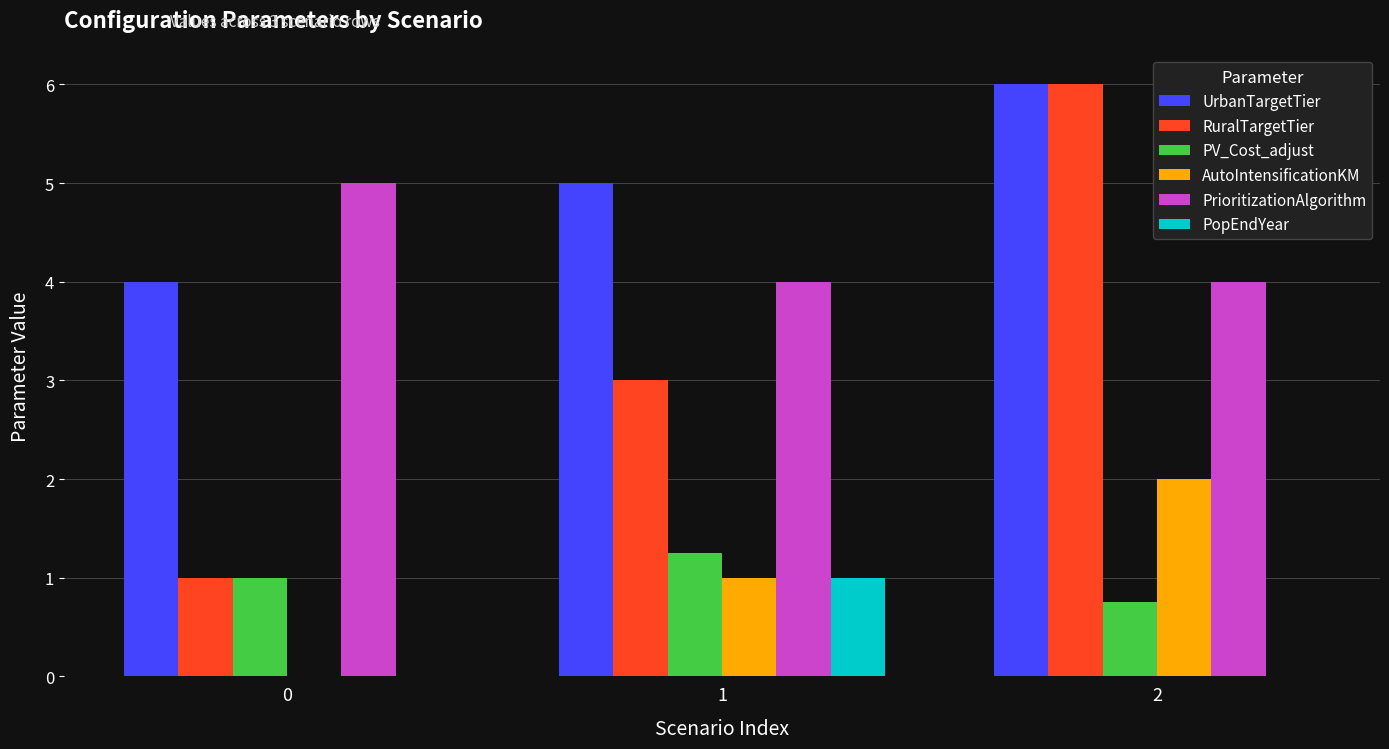

Which series changed the most between 0 and 2?

RuralTargetTier